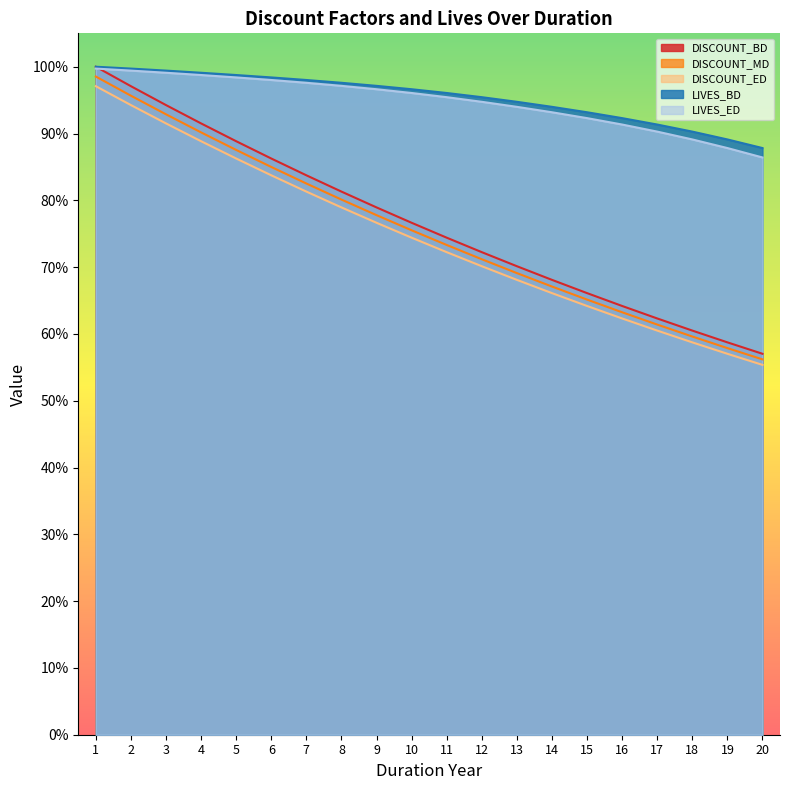

True or false: DISCOUNT_BD and LIVES_ED intersect in this chart.

False